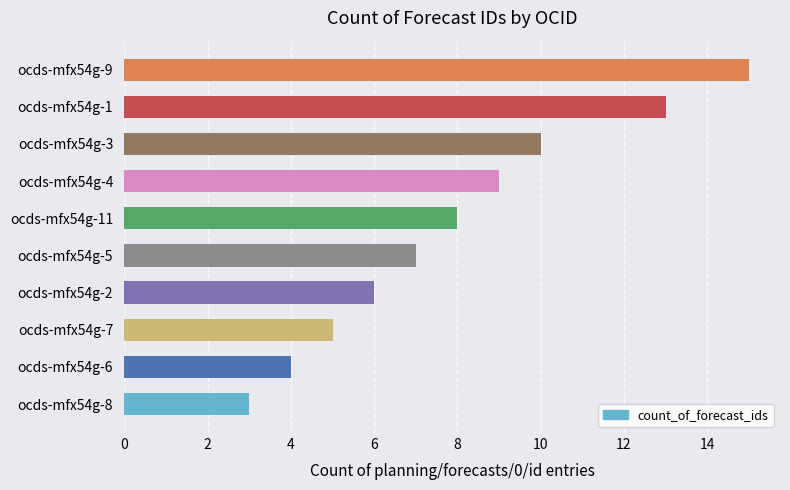

The chart shows a value of 2 at ocds-mfx54g-7. True or false?

False